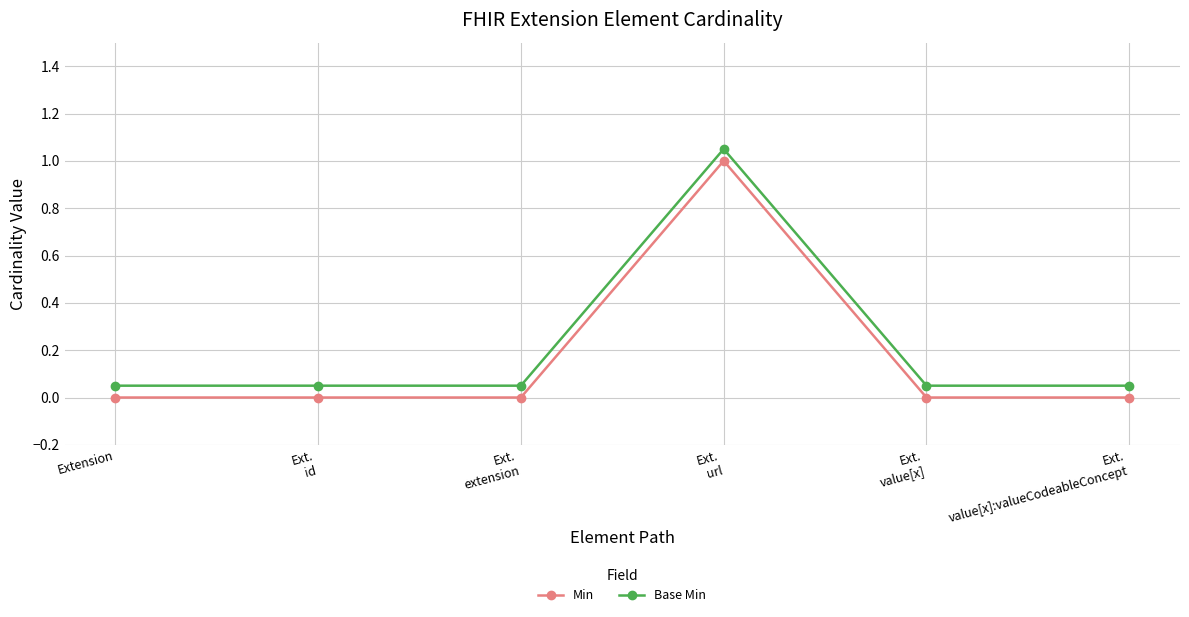

What is the difference between the maximum and minimum values in the Min series?

1.0